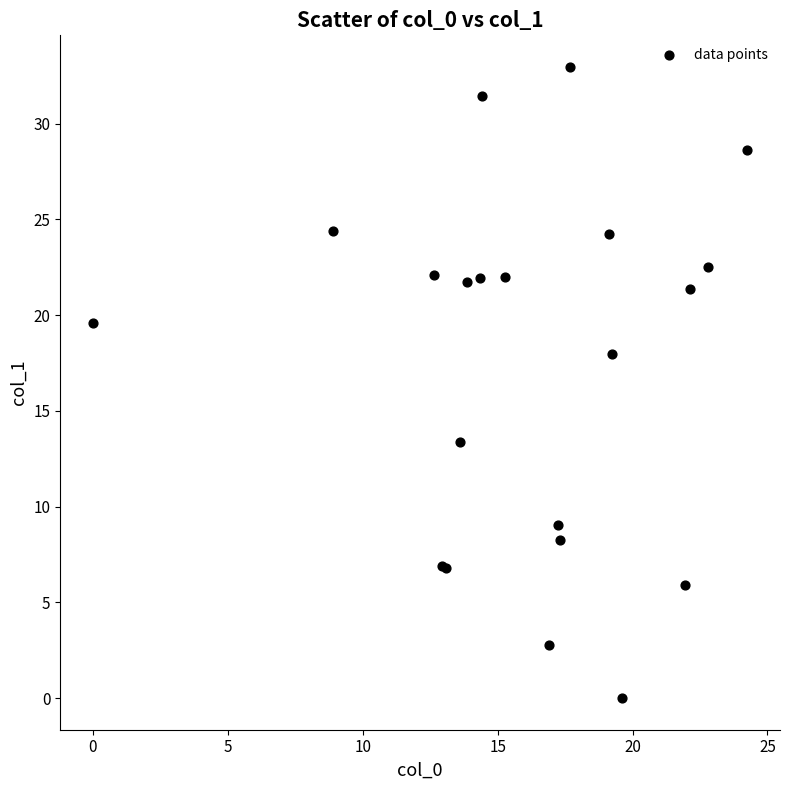

What Y value in the scatter plot is closest to 16?

18.0